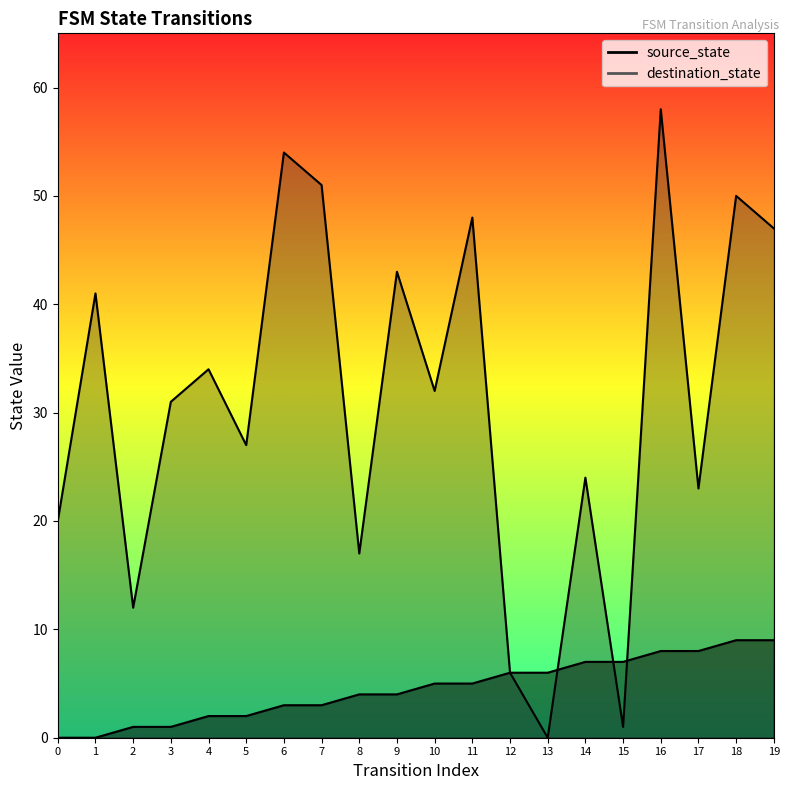

What is the sum of the destination_state values at 7 and 2?

63